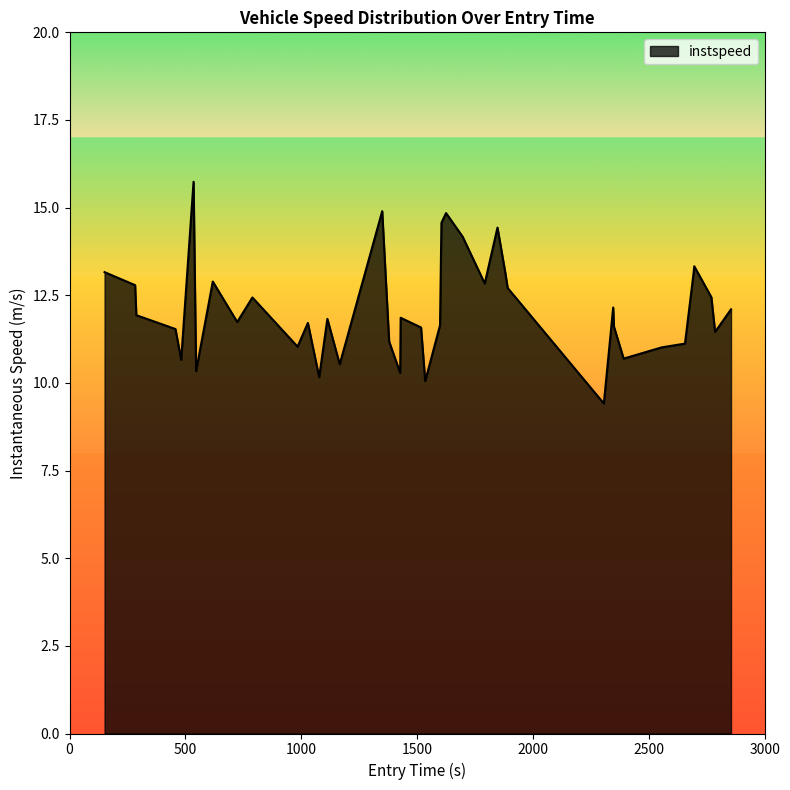

What is the difference between the maximum and minimum values?

6.3